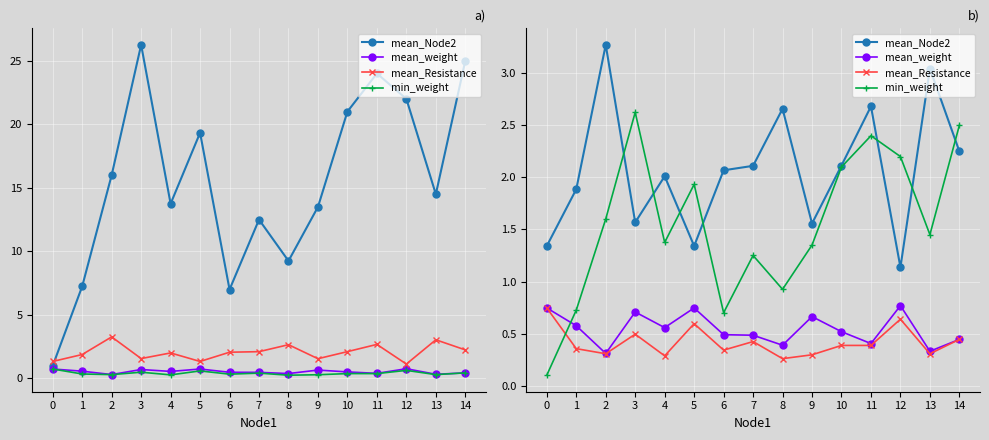

What is the sum of all mean_Node2 values?

31.0